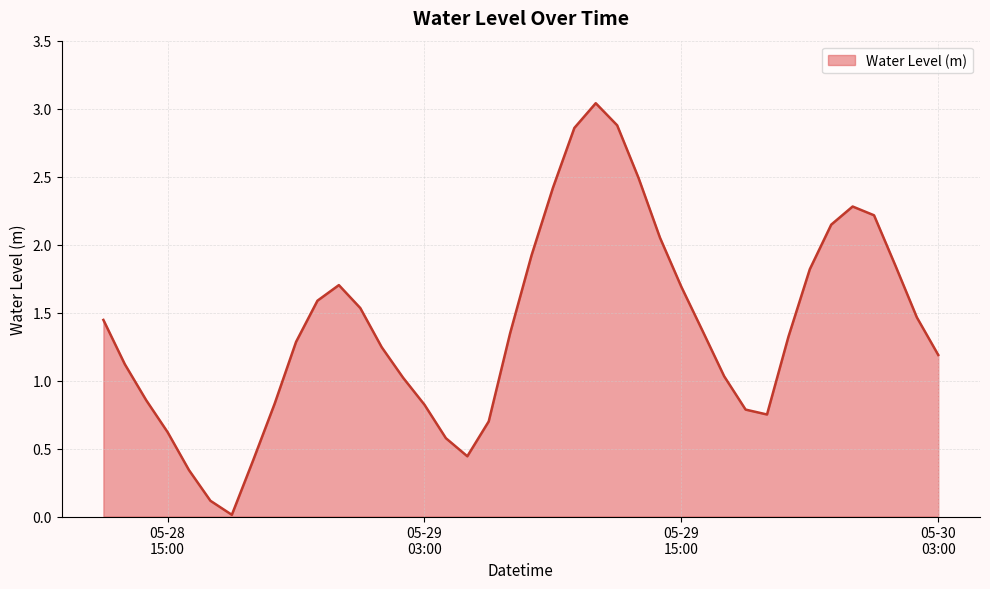

Does the chart display data point markers on the line(s)?

No